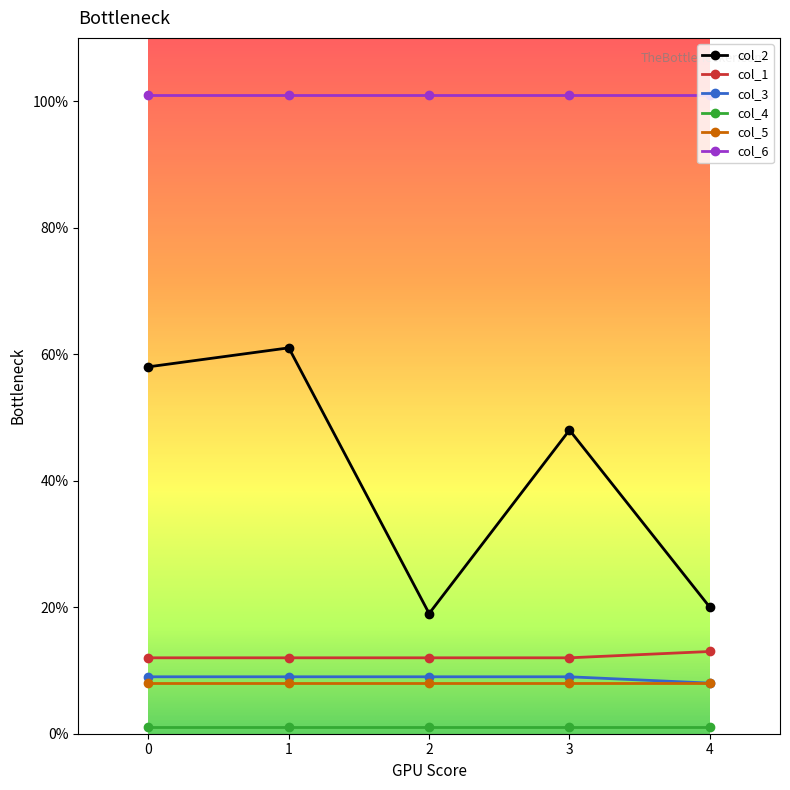

The col_5 series shows 8 at 3. True or false?

True